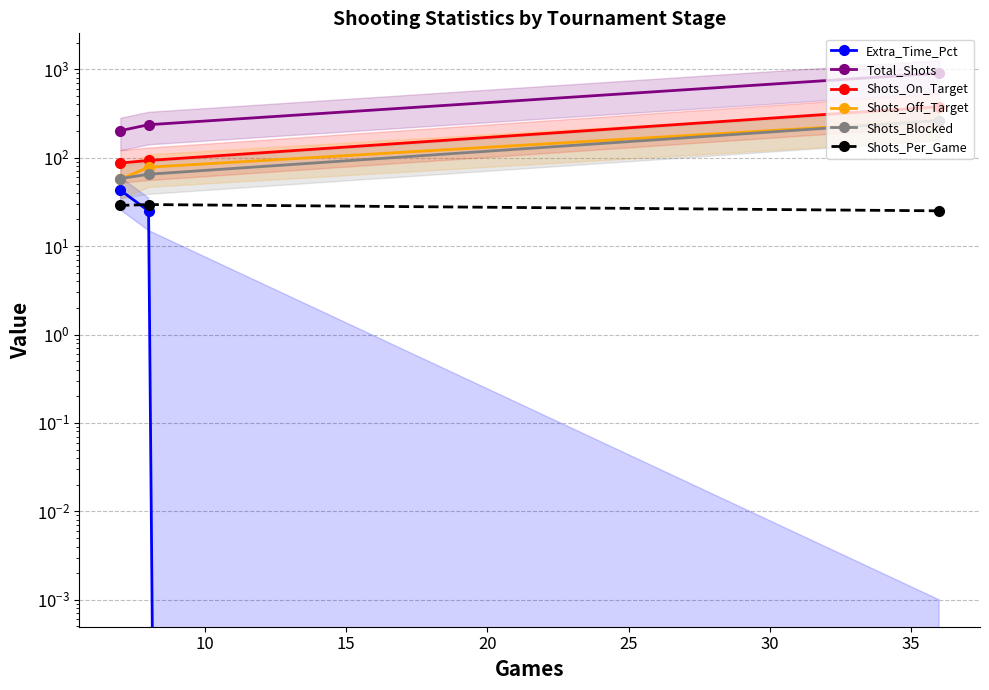

Count the number of categories in the chart.

3